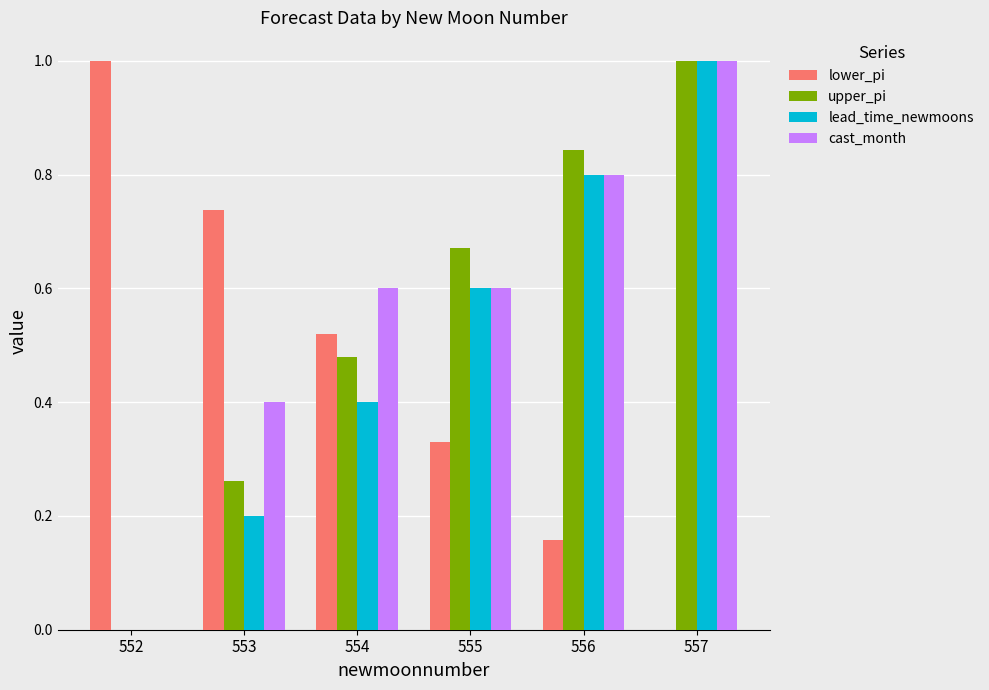

Between 552 and 554, which series saw the biggest shift?

cast_month